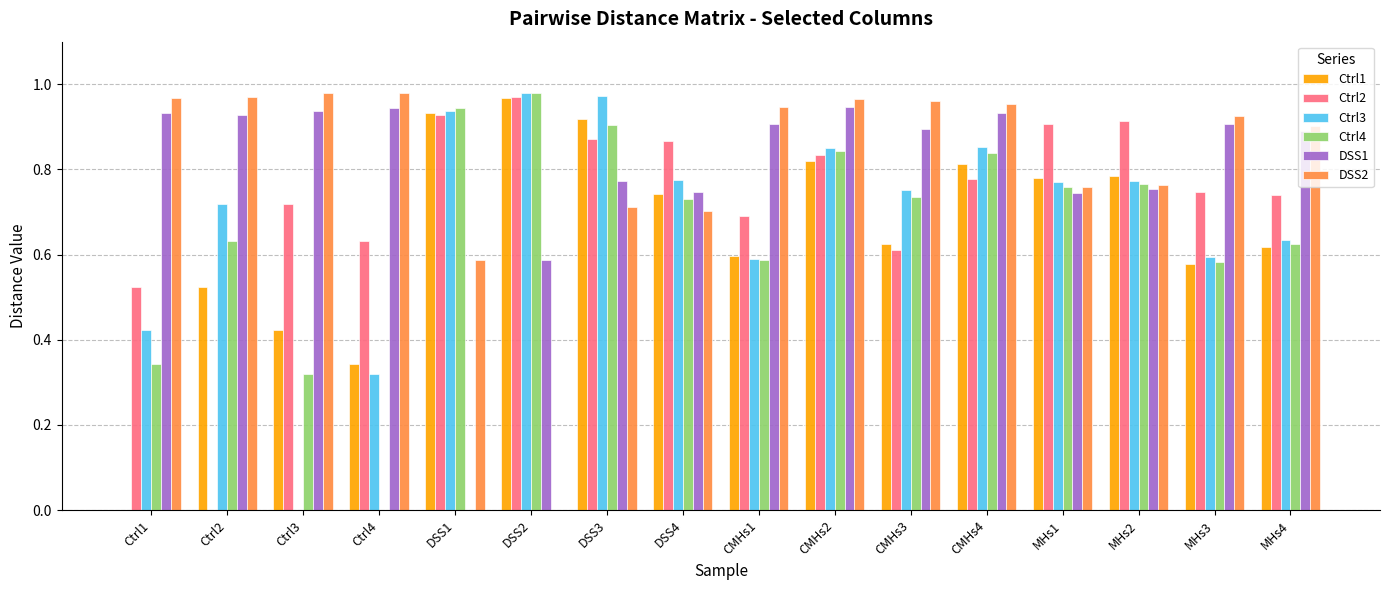

What is the sum of all DSS1 values?

12.8